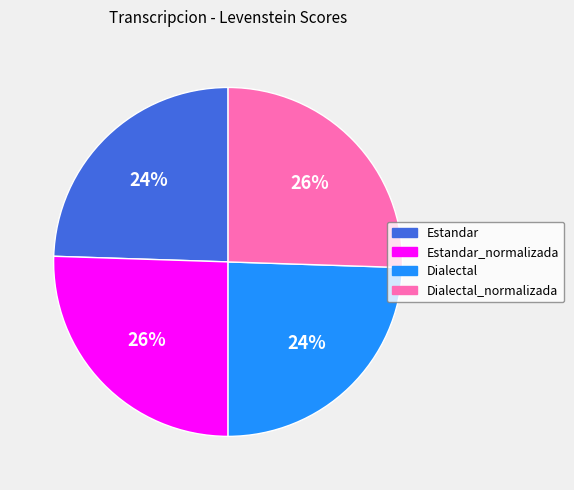

What percentage is the Estandar slice, to the nearest percent?

24%